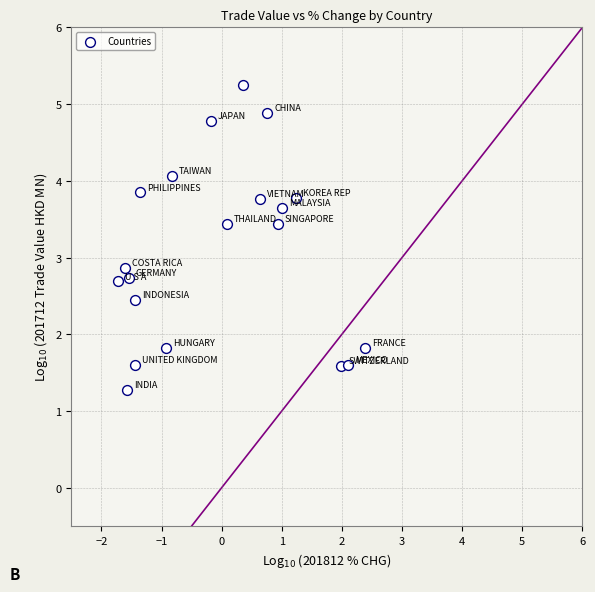

What Y value in the scatter plot is closest to 3?

2.9